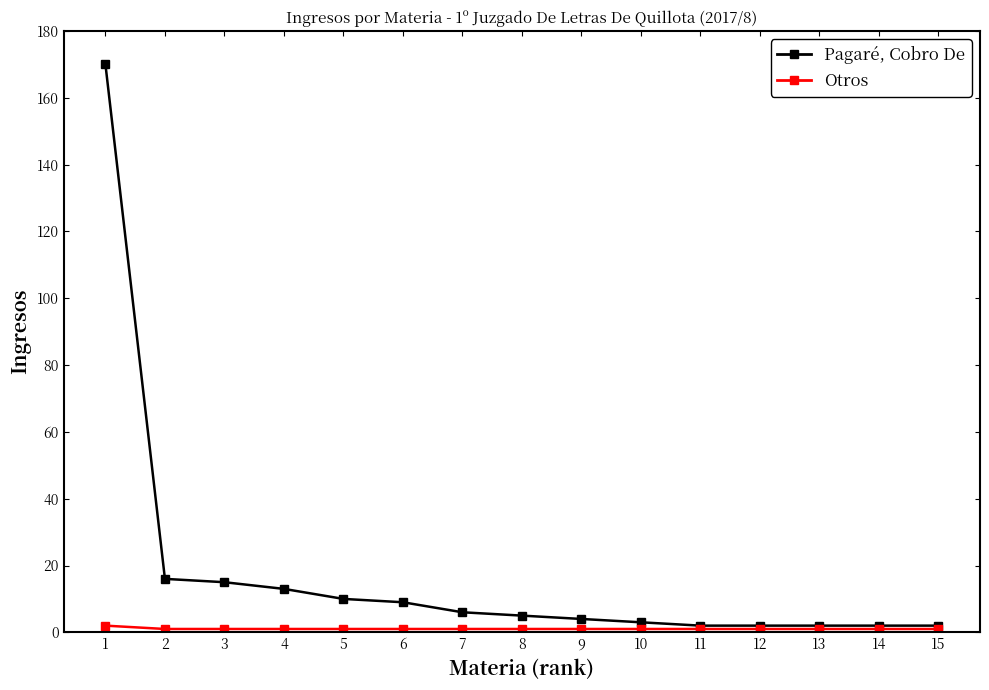

How many distinct data groups are displayed?

2